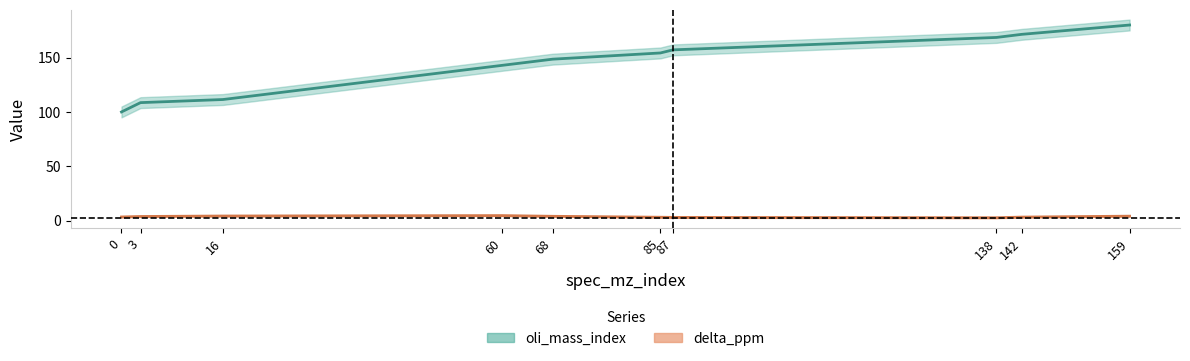

Reading left to right, extract all data points from this chart.

oli_mass_index: 100.0	108.6	111.4	142.9	148.6	154.3	157.1	168.6	171.4	180.0
delta_ppm: 3.4	3.8	4.2	4.6	4.0	3.1	3.0	2.6	3.2	4.1